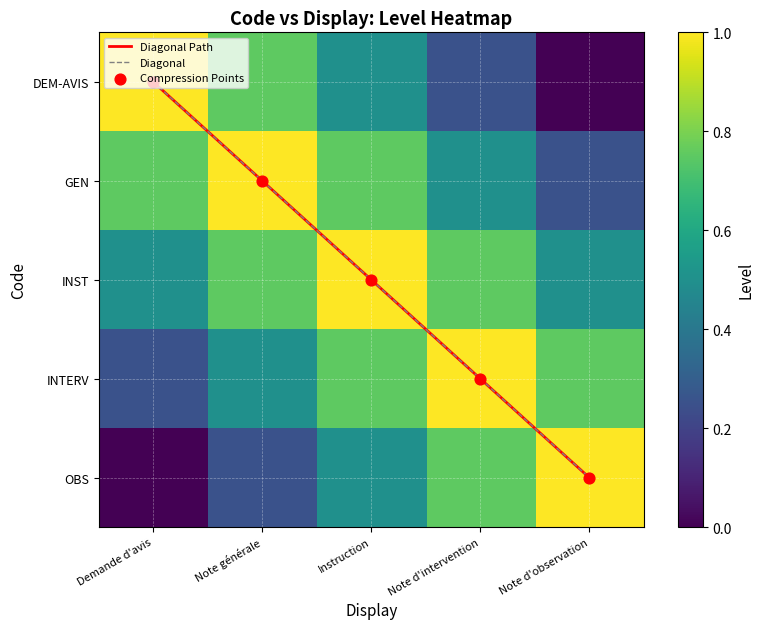

How many data points does each series have?

5